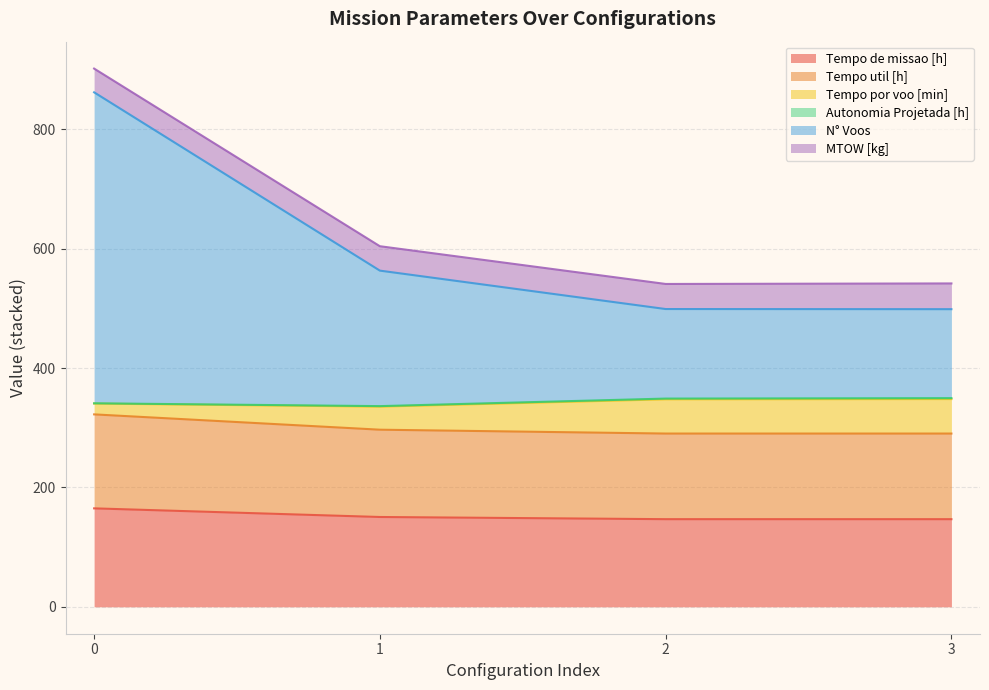

How many lines are shown in the chart?

6